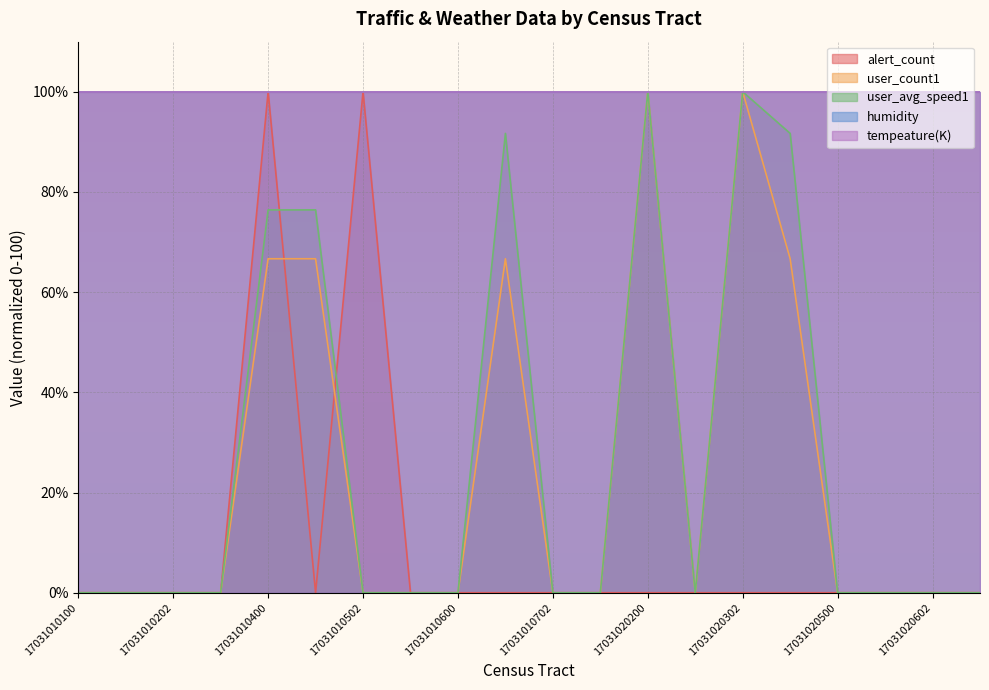

At which category is the sum across all series the highest?

17031010400